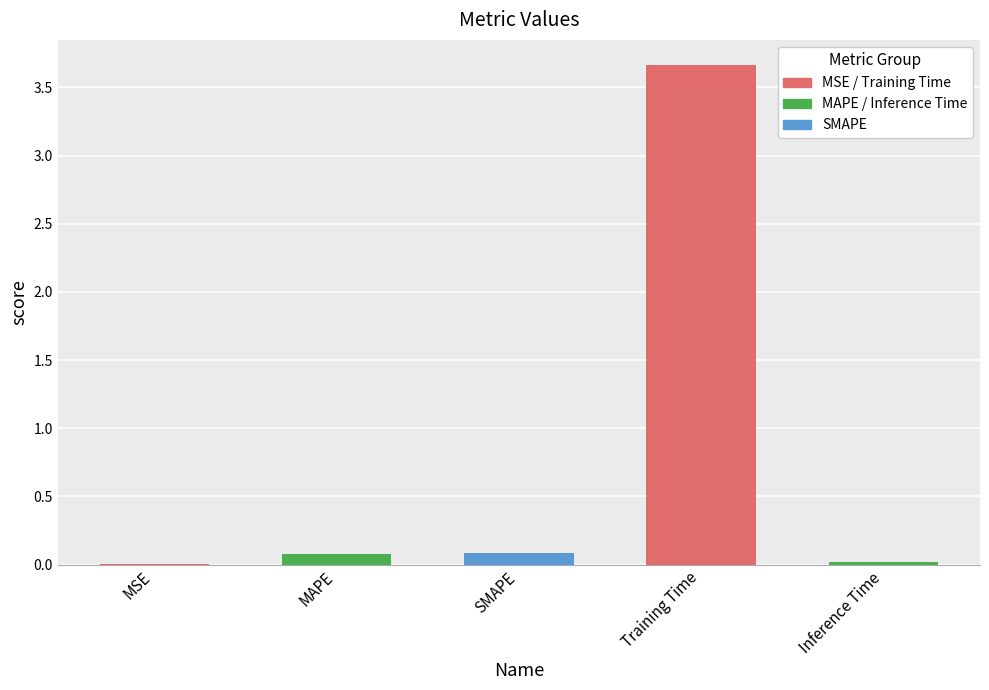

What is the label of the 1st bar from the right?

Inference Time